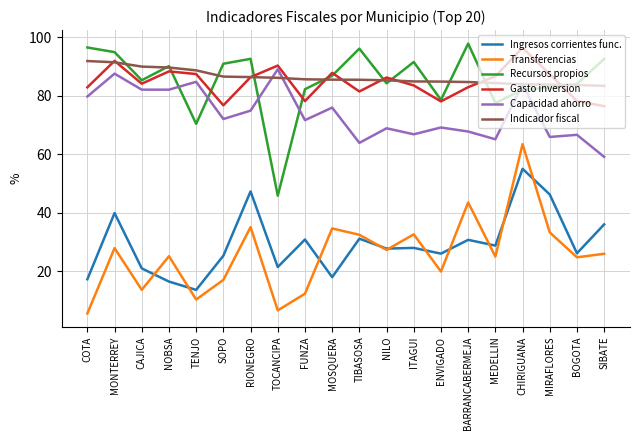

At which category does the chart reach its minimum across all series?

COTA